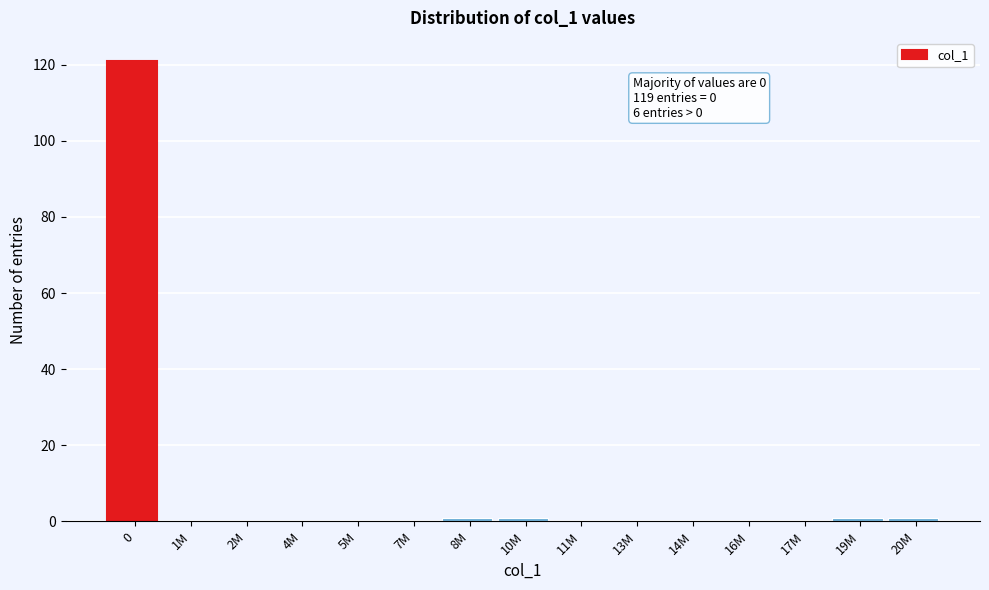

Reading left to right, extract all data points from this chart.

0=121	1M=0	2M=0	4M=0	5M=0	7M=0	8M=1	10M=1	11M=0	13M=0	14M=0	16M=0	17M=0	19M=1	20M=1